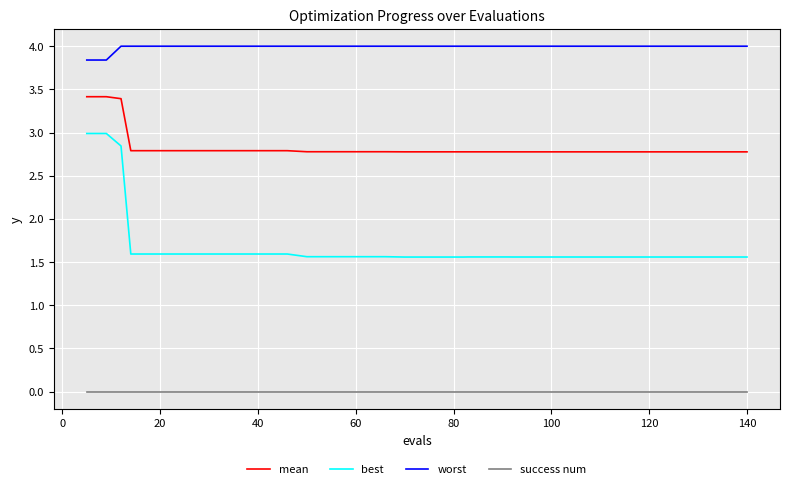

Which series has the widest spread of values?

best